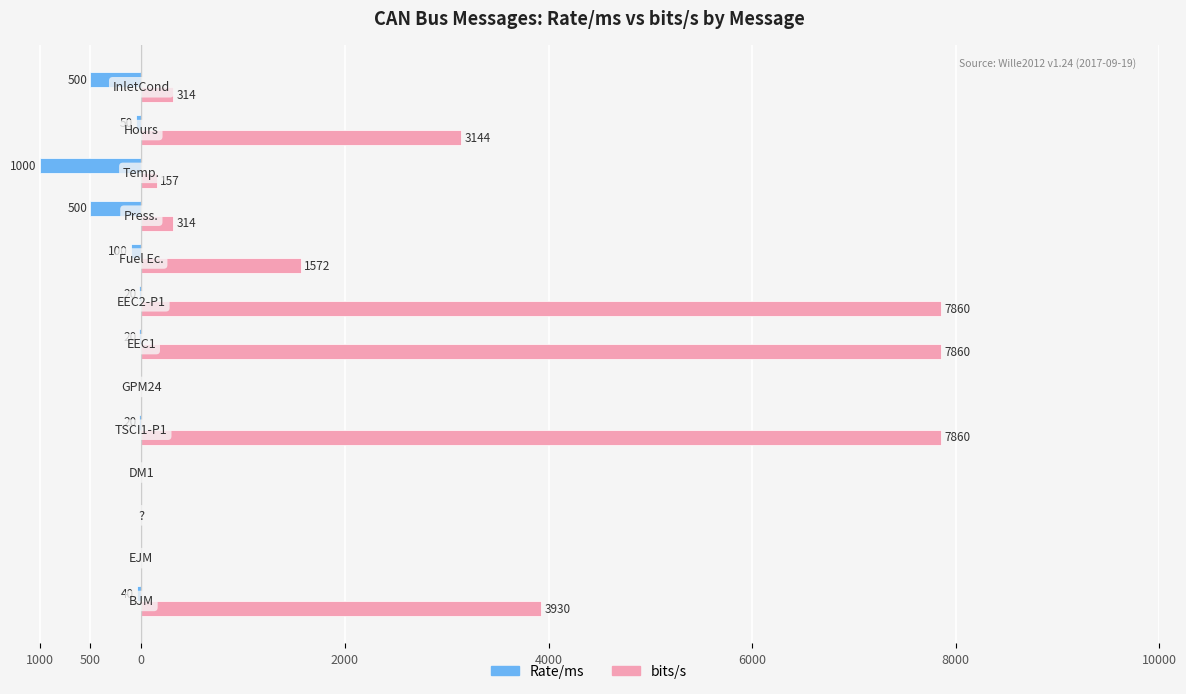

What are all the series names shown in the legend?

Rate/ms, bits/s